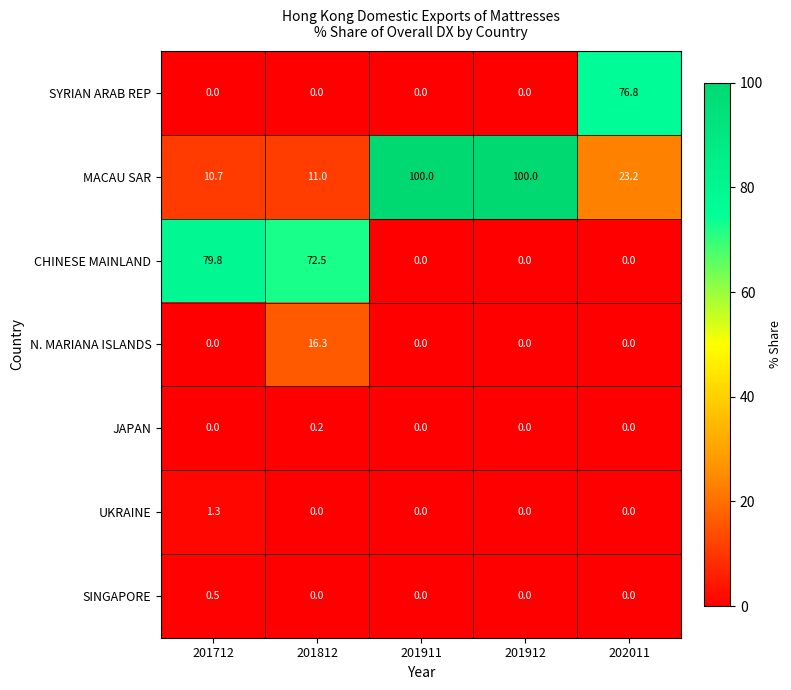

True or false: SYRIAN ARAB REP has a value of 32.7 at 202011.

False